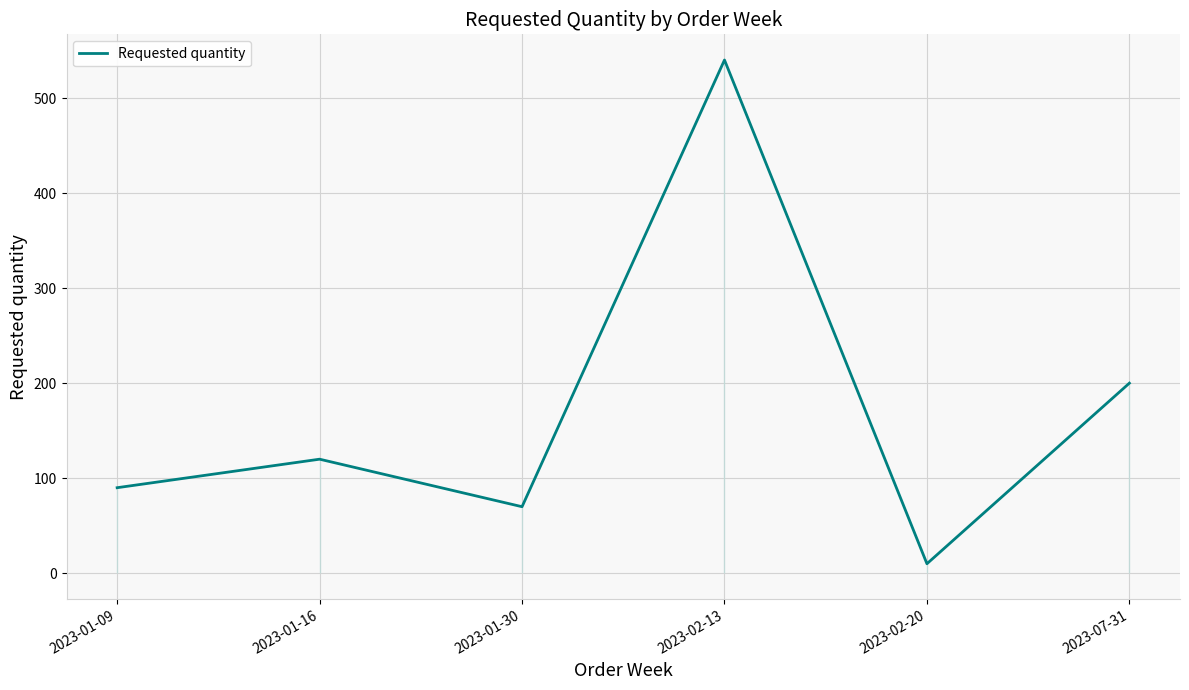

The chart shows a value of 296 at 2023-07-31. True or false?

False